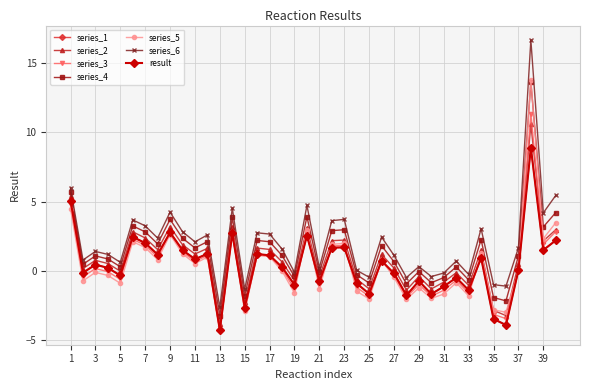

Reading left to right, what are all the values shown in this chart?

5.1	-0.1	0.5	0.2	-0.3	2.5	2.0	1.2	2.8	1.5	0.8	1.2	-4.3	2.7	-2.6	1.2	1.1	0.3	-1.0	2.5	-0.8	1.7	1.7	-0.9	-1.6	0.7	-0.2	-1.8	-0.7	-1.7	-1.1	-0.5	-1.4	0.9	-3.5	-3.9	0.1	8.9	1.5	2.2